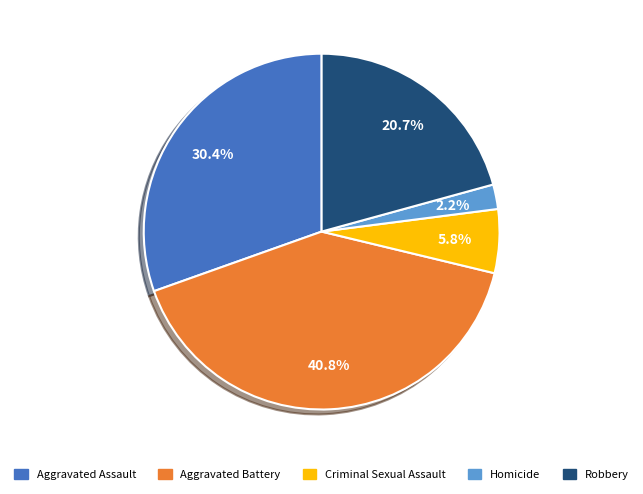

Rank the categories by value from highest to lowest.

Aggravated Battery, Aggravated Assault, Robbery, Criminal Sexual Assault, Homicide